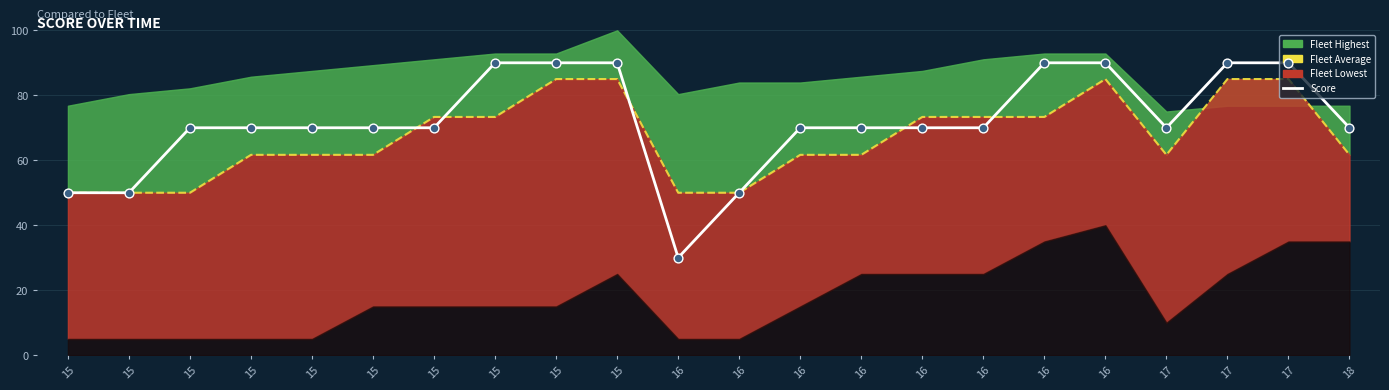

Which series has the widest spread of Y values?

Score